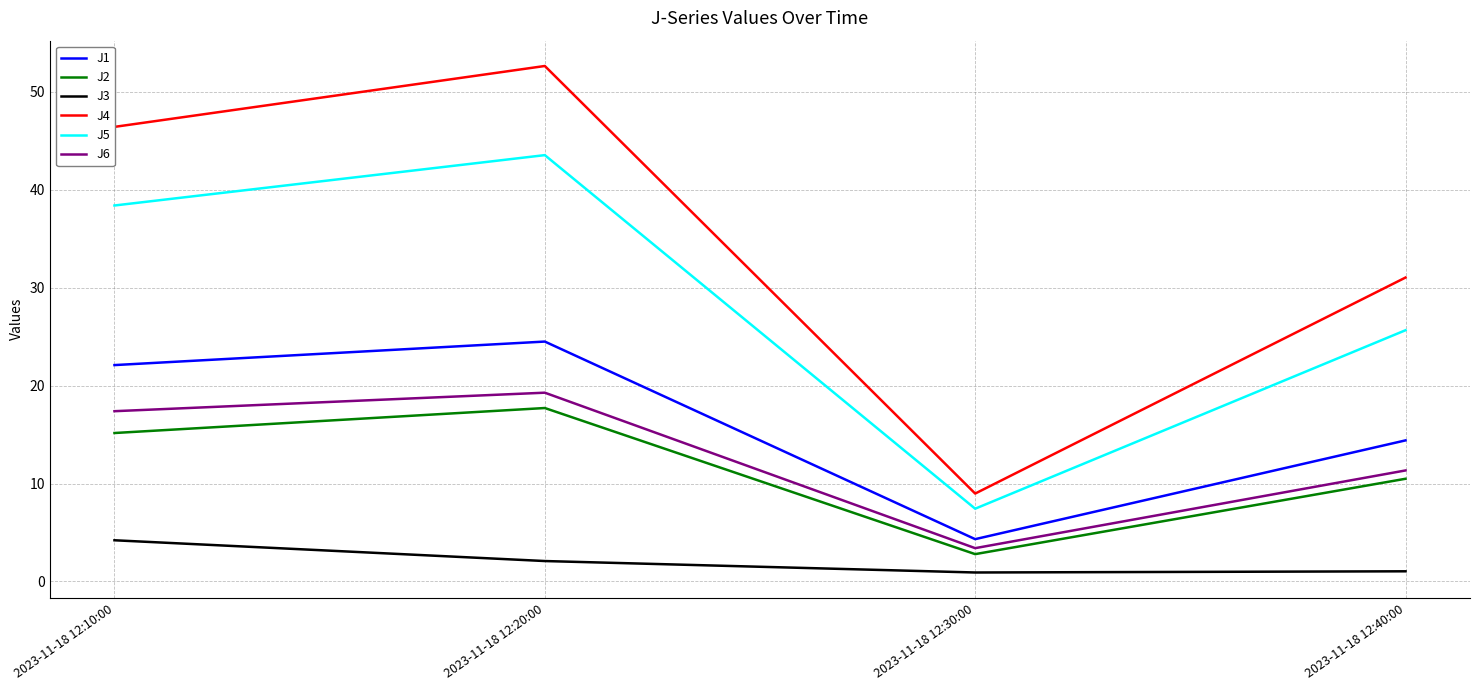

Which series has the largest total across all categories?

J4